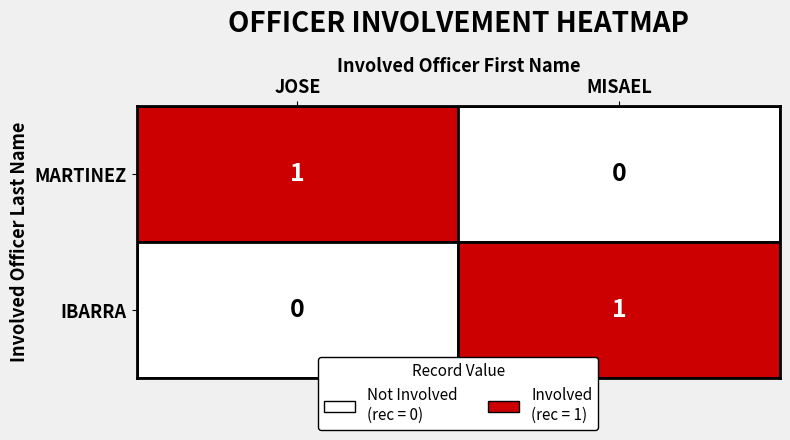

List the labels in order of MARTINEZ value, smallest first.

MISAEL, JOSE